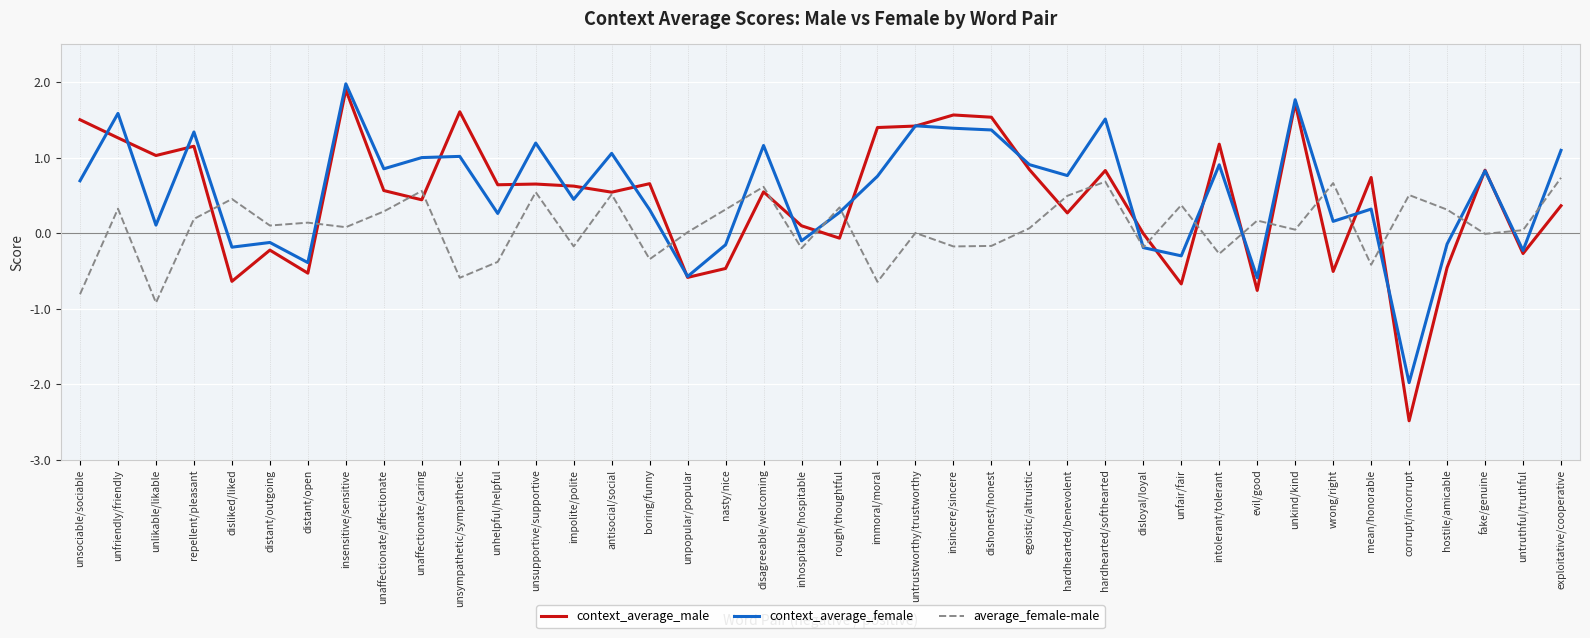

Rank the series at unfair/fair from highest to lowest value.

average_female-male, context_average_female, context_average_male